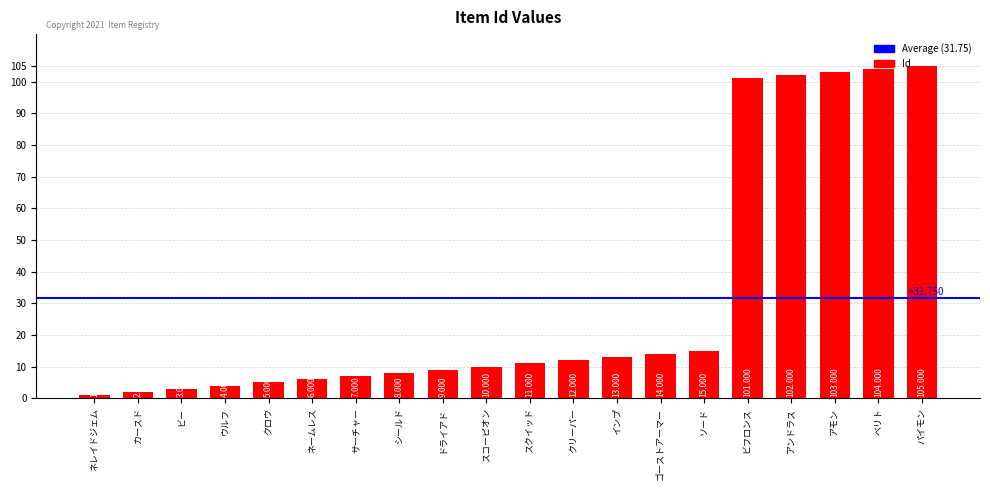

What is the average value?

32